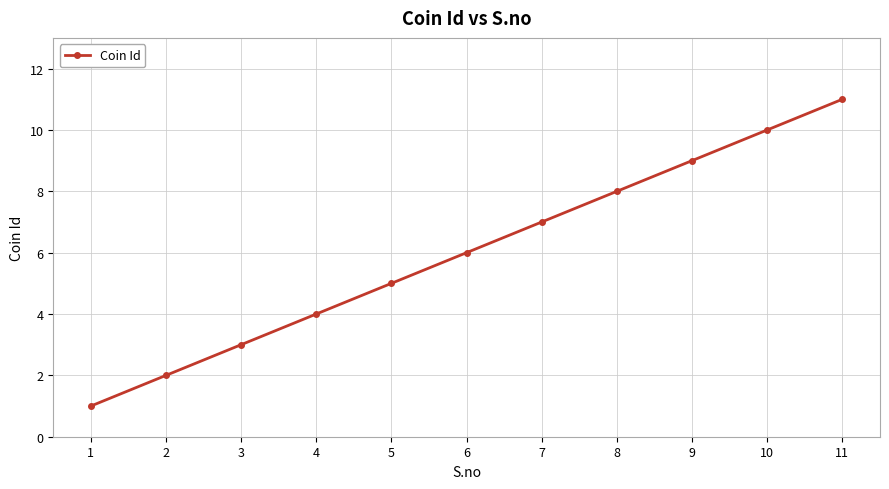

True or false: the data has more than 2 interior local peaks.

False